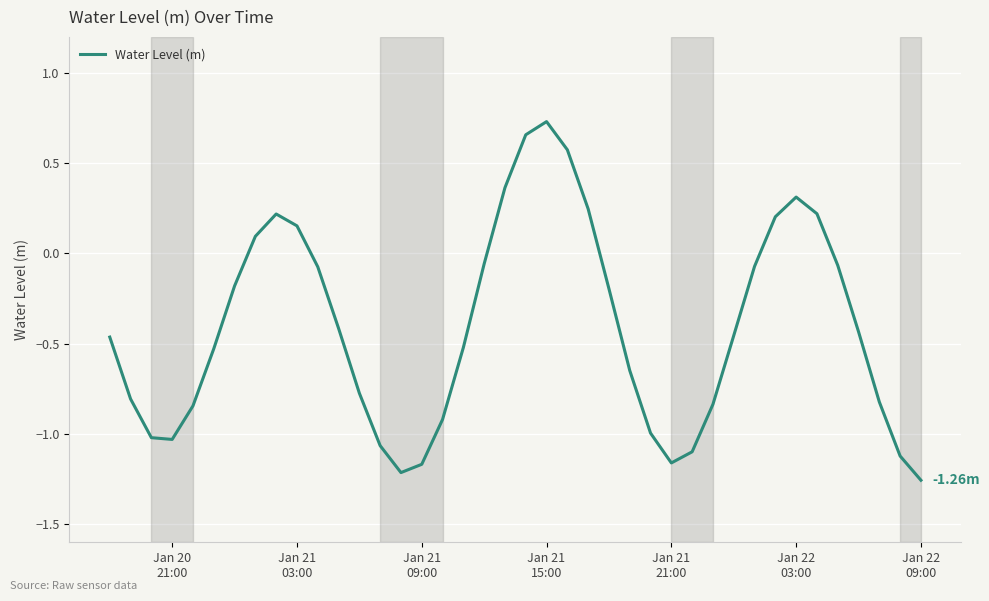

Does the chart display data point markers on the line(s)?

No